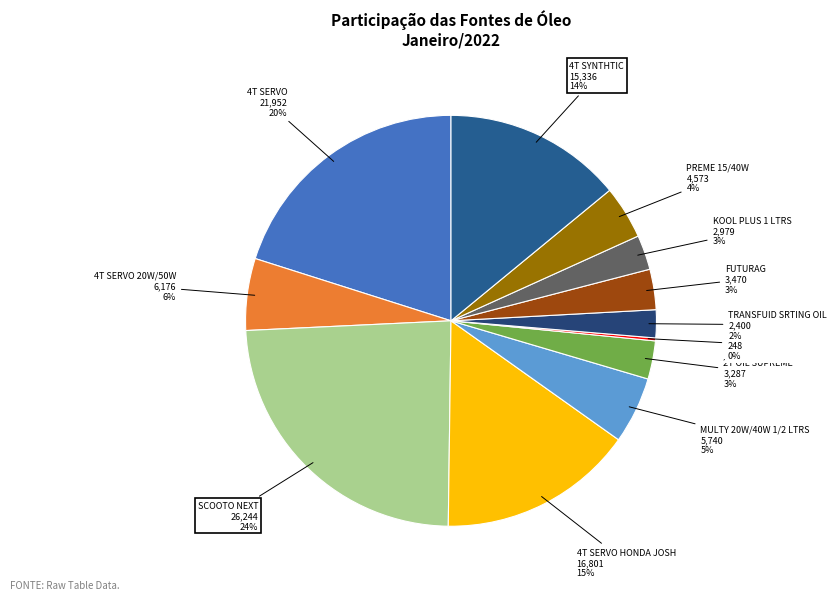

Does any single category account for the majority?

No